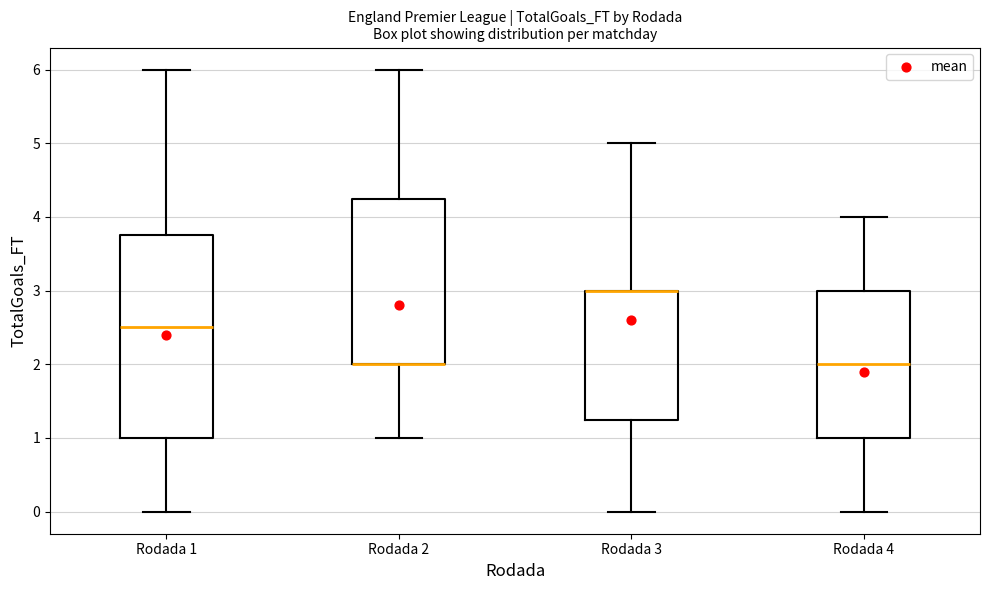

Reading left to right, transcribe this box plot: for each box, give where its median line is, the range the box spans, and where its two whiskers end, as read against the y-axis. The values are not printed on the chart, so give them approximately, as read against the axis.

Rodada 1: median 2.5, box 1.0 to 3.8, whiskers 0.0 to 6.0
Rodada 2: median 2.0 (drawn on the box's lower edge), box 2.0 to 4.3, whiskers 1.0 to 6.0
Rodada 3: median 3.0 (drawn on the box's upper edge), box 1.3 to 3.0, whiskers 0.0 to 5.0
Rodada 4: median 2.0, box 1.0 to 3.0, whiskers 0.0 to 4.0